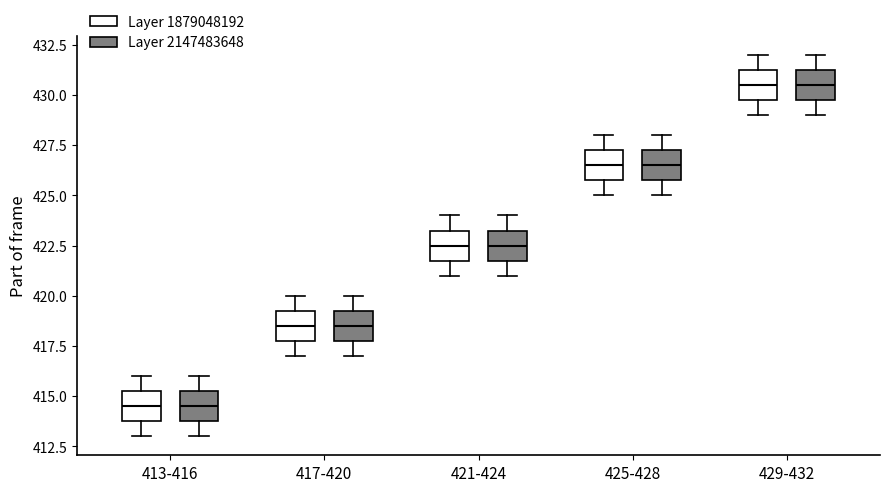

Where is the upper edge of the box for 413-416 (Layer 1879048192) on the y-axis? The values are not printed on the chart, so give them approximately, as read against the axis.

415.5